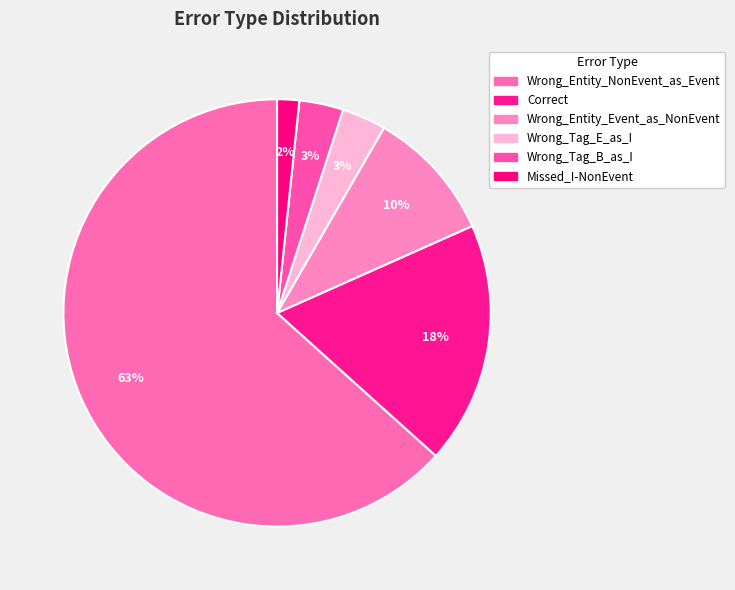

Which category has the biggest portion of the pie?

Wrong_Entity_NonEvent_as_Event